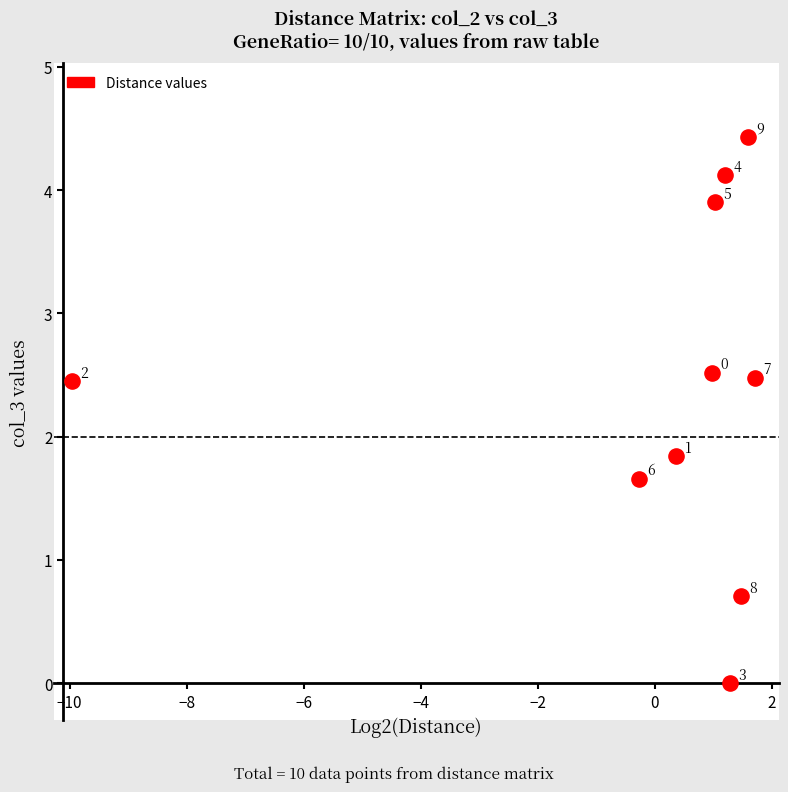

What is the range of X values (max minus min)?

11.7